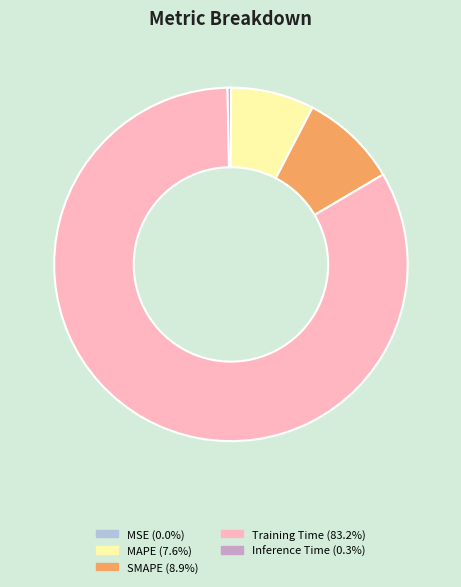

Which category accounts for the majority?

Training Time